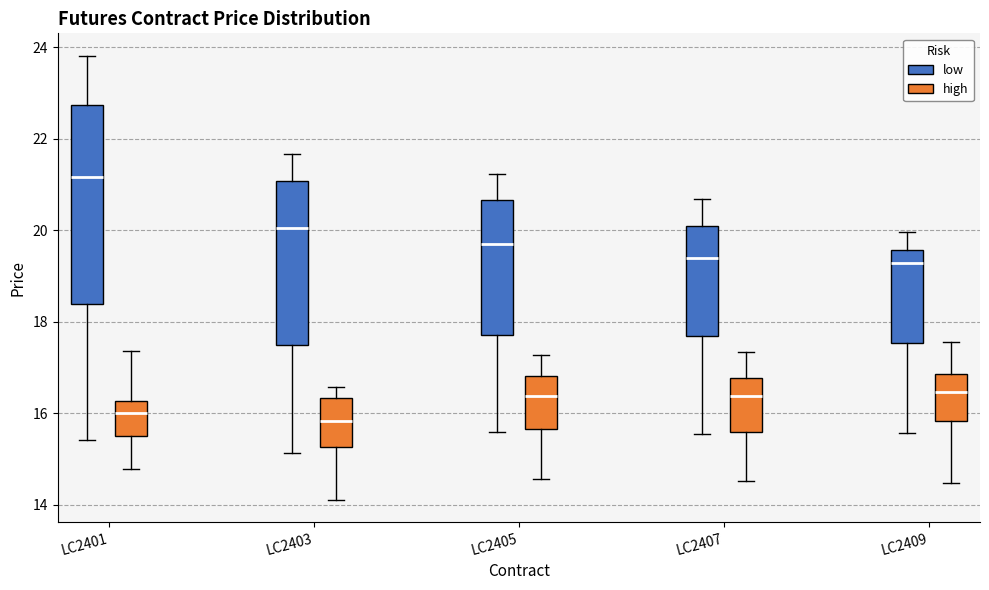

Reading left to right, transcribe this box plot: for each box, give where its median line is, the range the box spans, and where its two whiskers end, as read against the y-axis. The values are not printed on the chart, so give them approximately, as read against the axis.

LC2401 (low): median 21.2, box 18.4 to 22.8, whiskers 15.4 to 23.8
LC2401 (high): median 16.0, box 15.6 to 16.2, whiskers 14.8 to 17.4
LC2403 (low): median 20.0, box 17.6 to 21.0, whiskers 15.2 to 21.6
LC2403 (high): median 15.8, box 15.2 to 16.4, whiskers 14.2 to 16.6
LC2405 (low): median 19.6, box 17.8 to 20.6, whiskers 15.6 to 21.2
LC2405 (high): median 16.4, box 15.6 to 16.8, whiskers 14.6 to 17.2
LC2407 (low): median 19.4, box 17.6 to 20.0, whiskers 15.6 to 20.6
LC2407 (high): median 16.4, box 15.6 to 16.8, whiskers 14.6 to 17.4
LC2409 (low): median 19.2, box 17.6 to 19.6, whiskers 15.6 to 20.0
LC2409 (high): median 16.4, box 15.8 to 16.8, whiskers 14.4 to 17.6